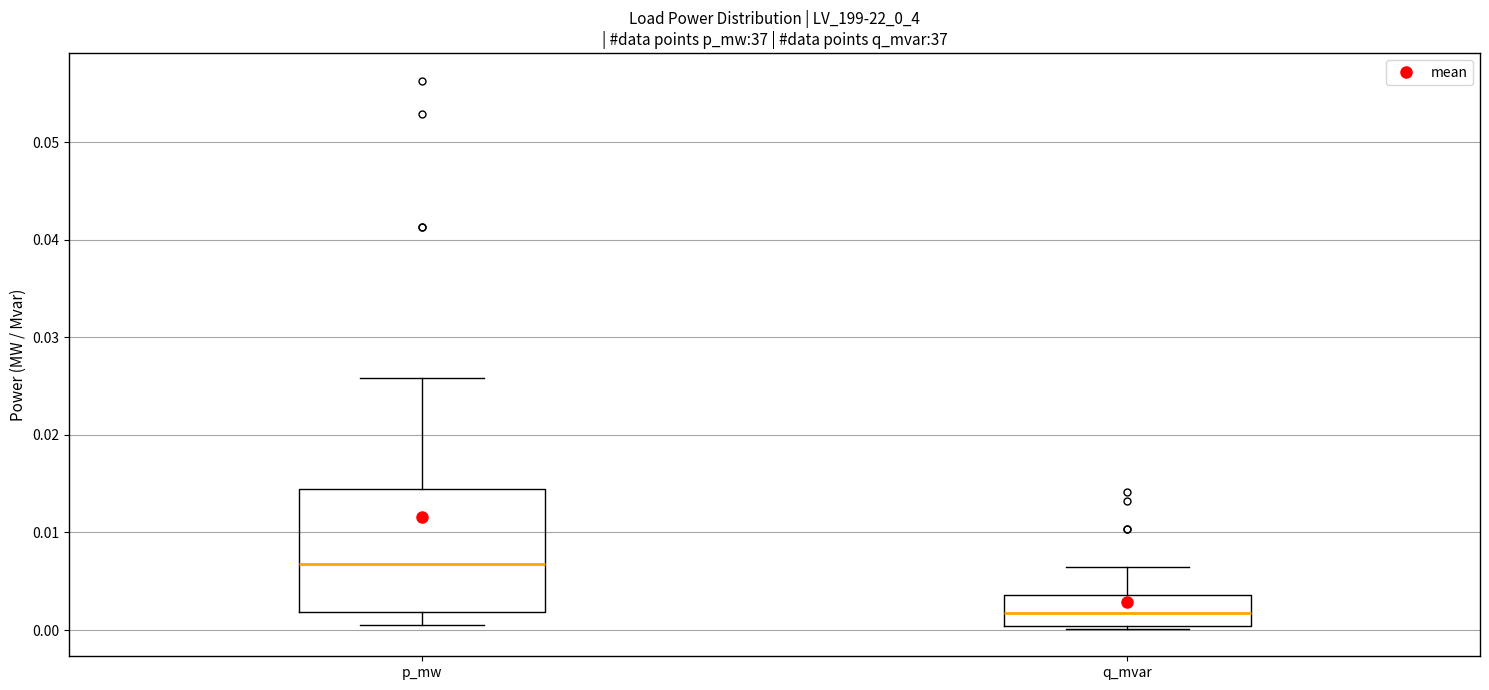

Where is the upper edge of the box for q_mvar on the y-axis? The values are not printed on the chart, so give them approximately, as read against the axis.

0.004